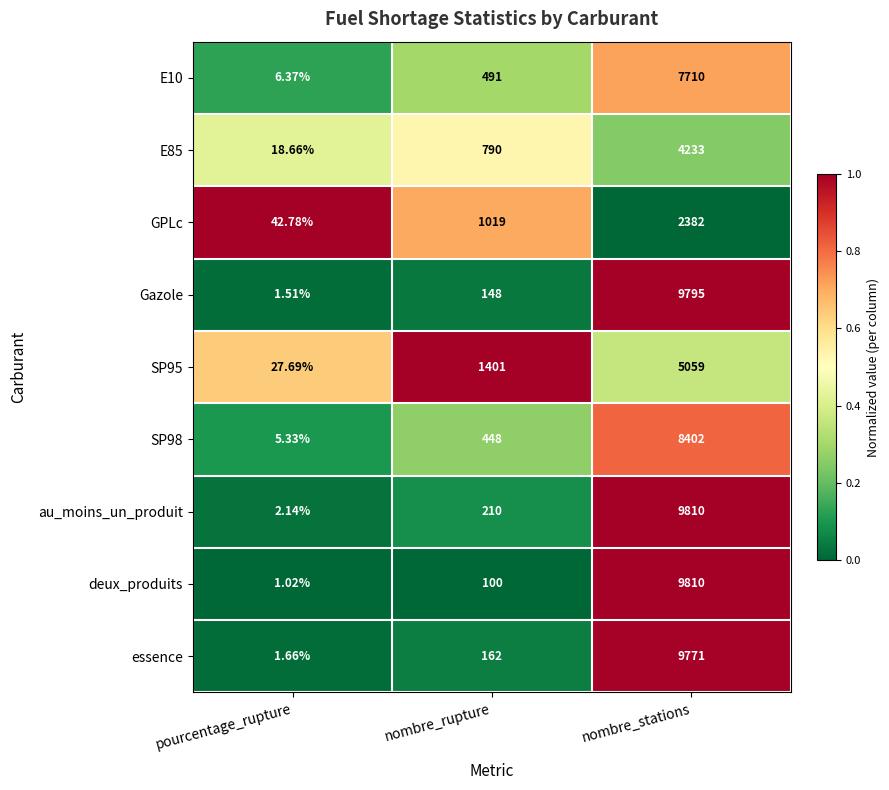

Which label corresponds to the smallest value in the chart?

pourcentage_rupture